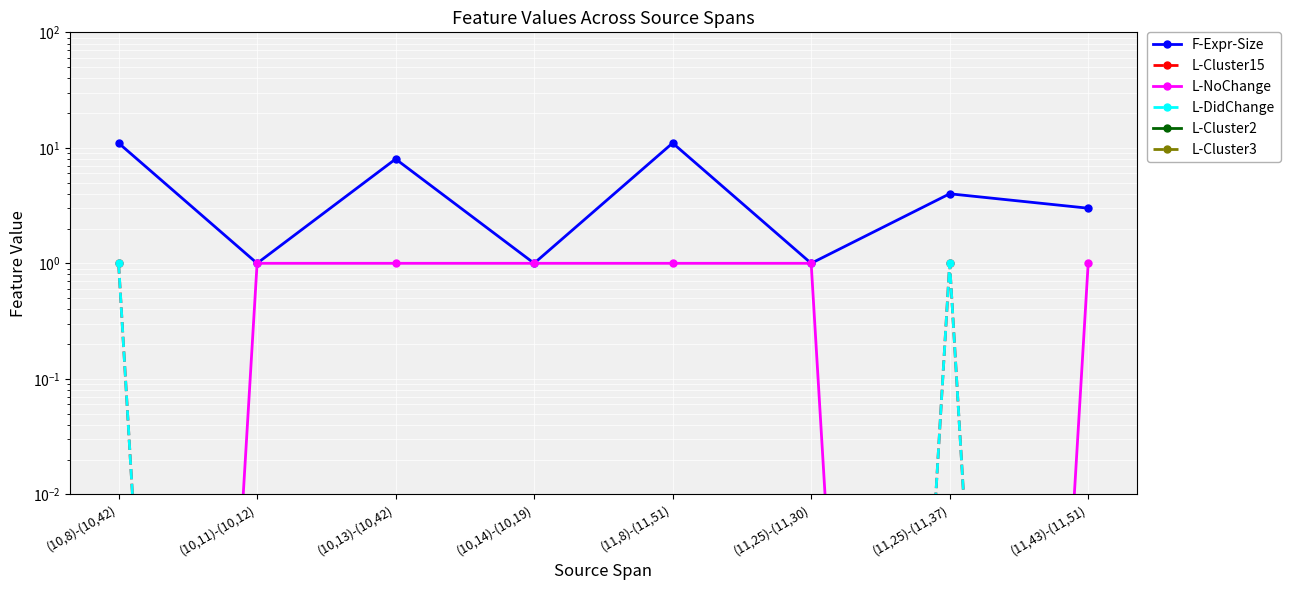

At how many categories does at least one series exceed 7?

3